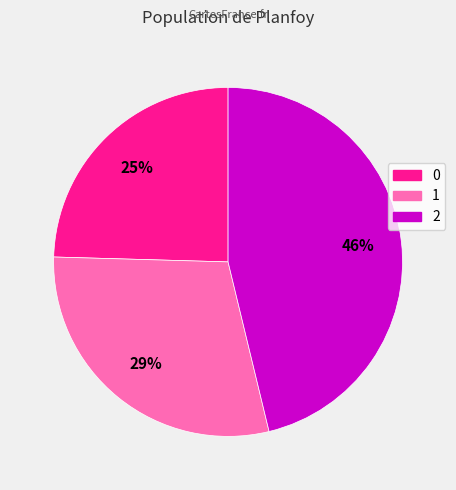

What percentage is the 1 slice, to the nearest percent?

29%